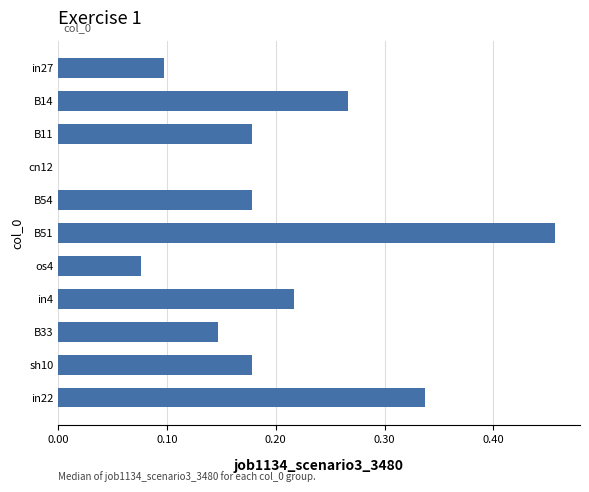

Which label corresponds to the largest value in the chart?

B51